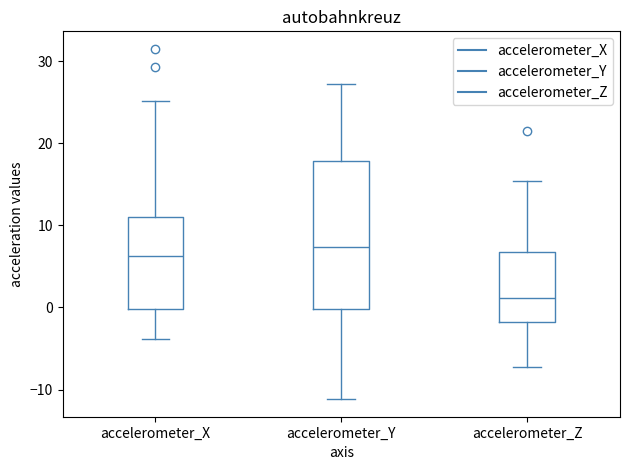

Reading left to right, transcribe this box plot: for each box, give where its median line is, the range the box spans, and where its two whiskers end, as read against the y-axis. The values are not printed on the chart, so give them approximately, as read against the axis.

accelerometer_X: median 6, box 0 to 11, whiskers -4 to 25
accelerometer_Y: median 7, box 0 to 18, whiskers -11 to 27
accelerometer_Z: median 1, box -2 to 7, whiskers -7 to 15